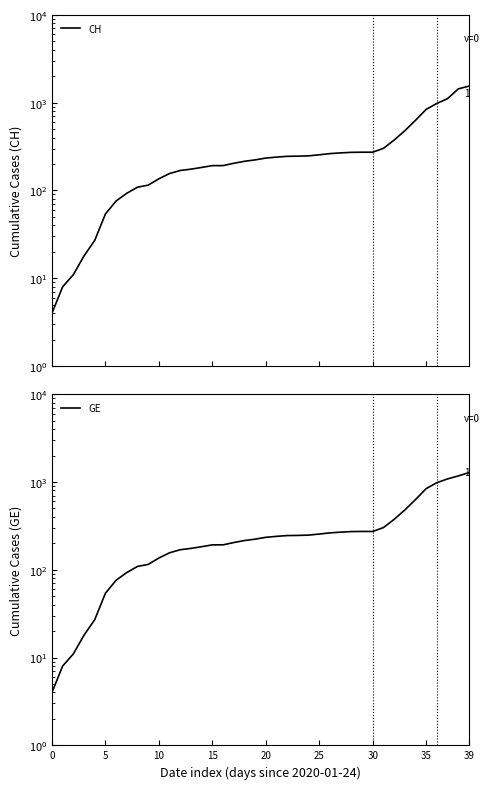

Reading left to right, what are all the values shown in this chart?

CH: 4	8	11	18	27	54	76	93	109	115	136	156	169	175	183	192	192	204	215	223	234	240	245	246	248	255	263	268	272	273	273	302	375	479	630	840	981	1113	1436	1544
GE: 4	8	11	18	27	54	76	93	109	115	136	156	169	175	183	192	192	204	215	223	234	240	245	246	248	255	263	268	272	273	273	302	375	479	630	840	981	1083	1171	1278